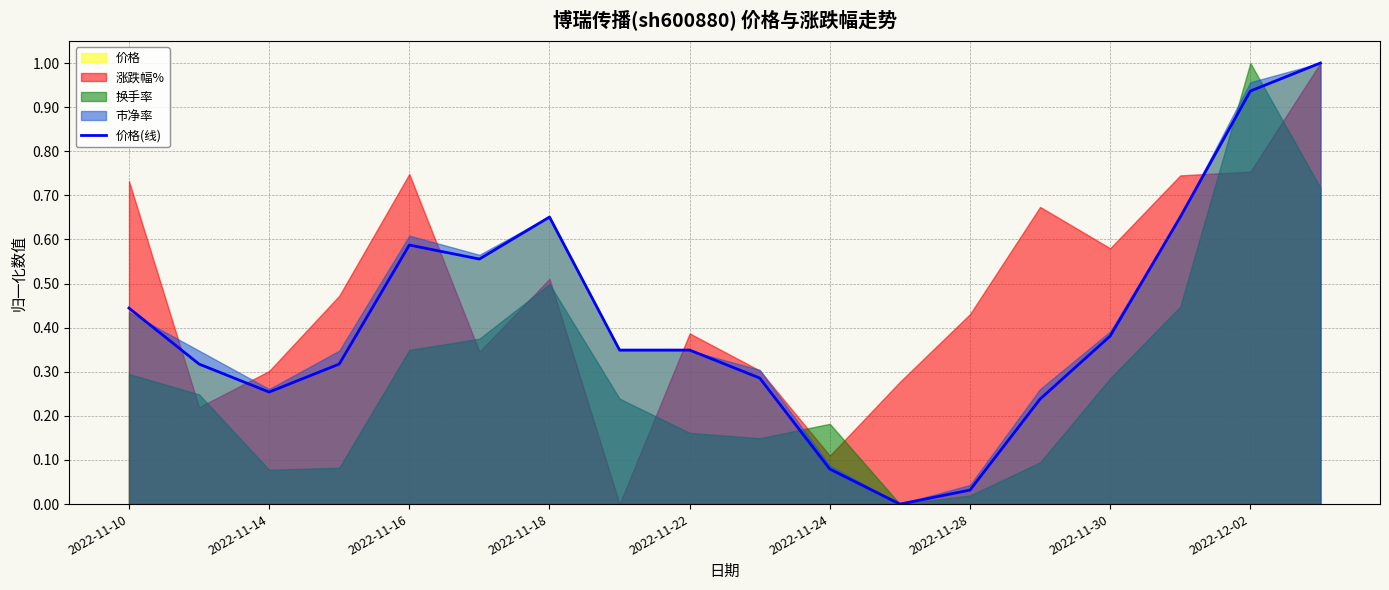

What is the highest value of the 价格(线) series?

1.0